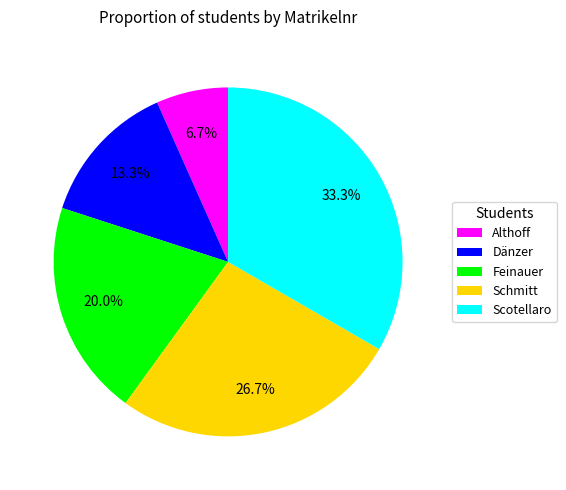

To the nearest percent, what is the average slice percentage?

20%